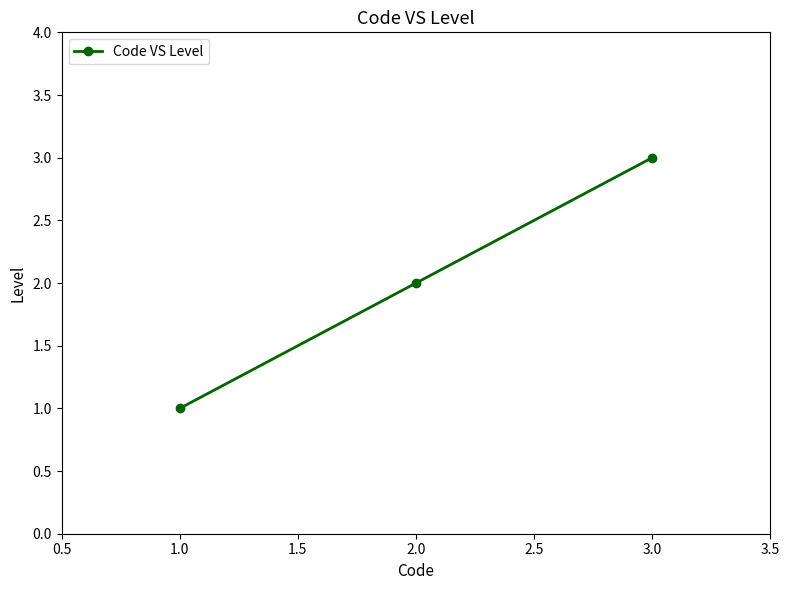

At which category does the chart reach its peak across all series?

3.0